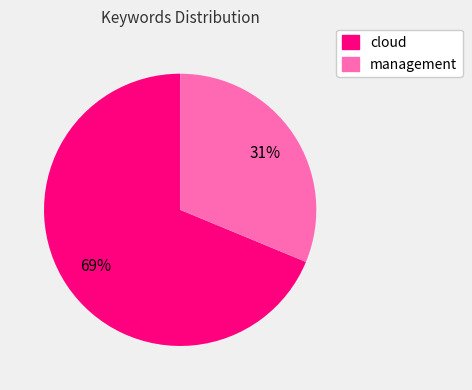

To the nearest percent, what is the average slice percentage?

50%